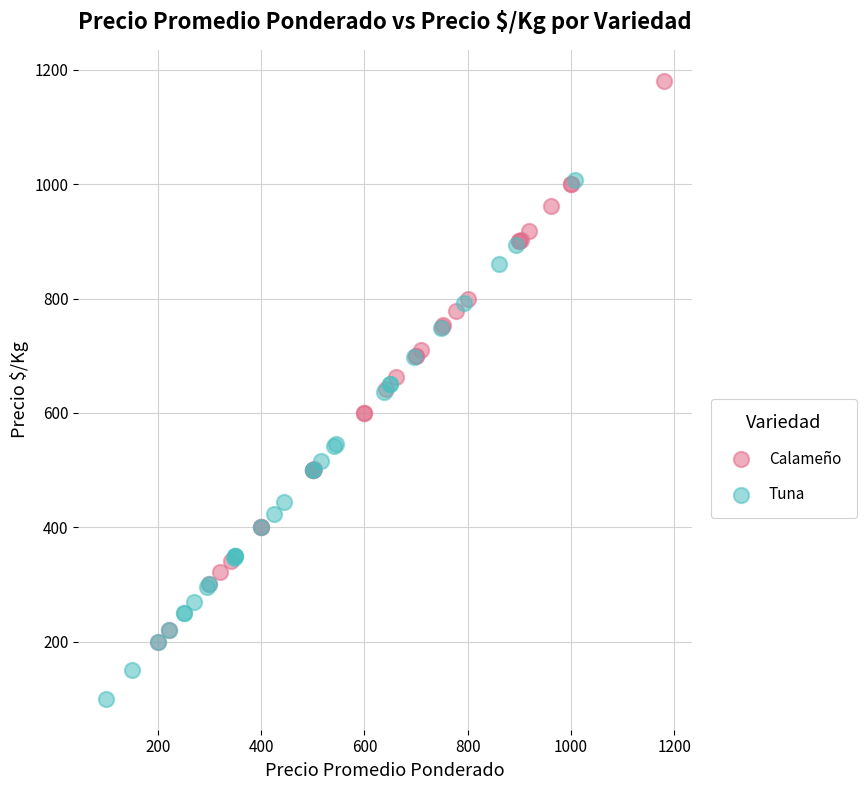

Which series reaches the minimum Y coordinate?

Tuna